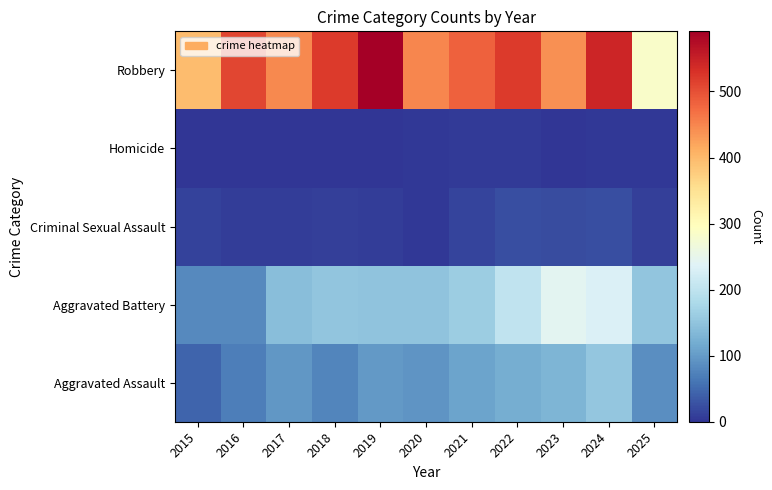

Reading left to right, list all the values displayed in this chart.

Aggravated Assault: 2015=46	2016=71	2017=95	2018=77	2019=98	2020=94	2021=110	2022=121	2023=130	2024=153	2025=86
Aggravated Battery: 2015=82	2016=82	2017=142	2018=152	2019=148	2020=150	2021=163	2022=202	2023=244	2024=232	2025=151
Criminal Sexual Assault: 2015=12	2016=8	2017=8	2018=11	2019=8	2020=3	2021=14	2022=24	2023=22	2024=24	2025=11
Homicide: 2015=0	2016=1	2017=1	2018=1	2019=2	2020=3	2021=5	2022=6	2023=2	2024=4	2025=3
Robbery: 2015=395	2016=510	2017=446	2018=520	2019=591	2020=450	2021=484	2022=521	2023=440	2024=543	2025=286